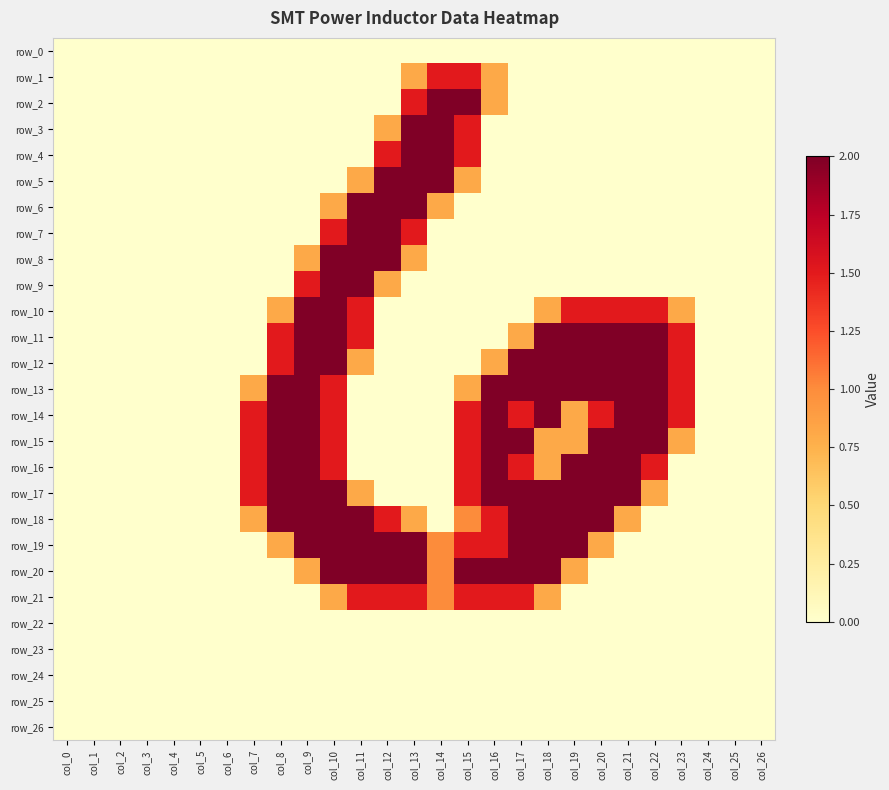

Is the value of row_0 at col_1 greater than the value of row_19 at col_23?

No